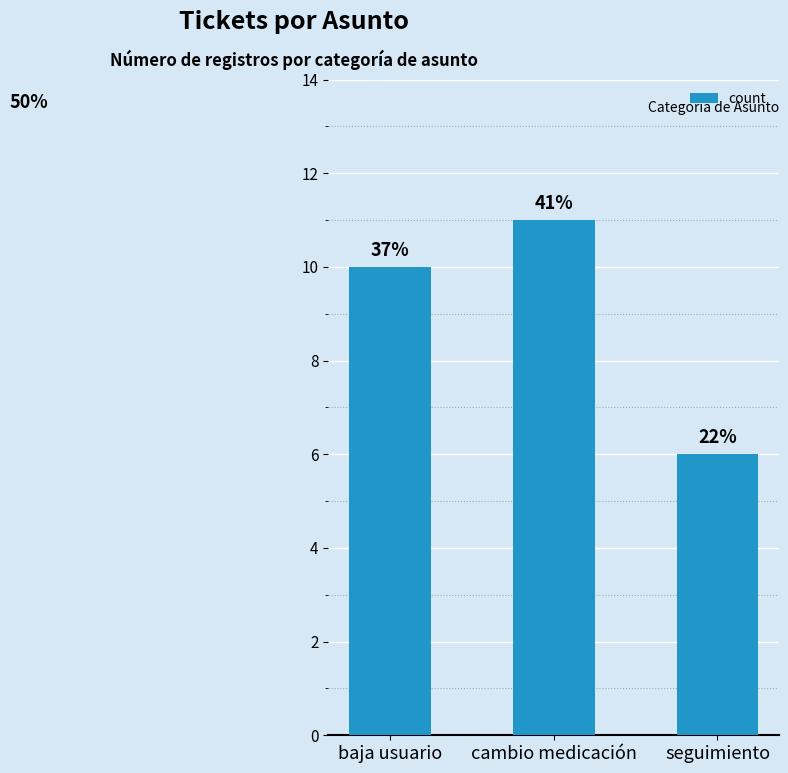

Are the bars horizontal?

No